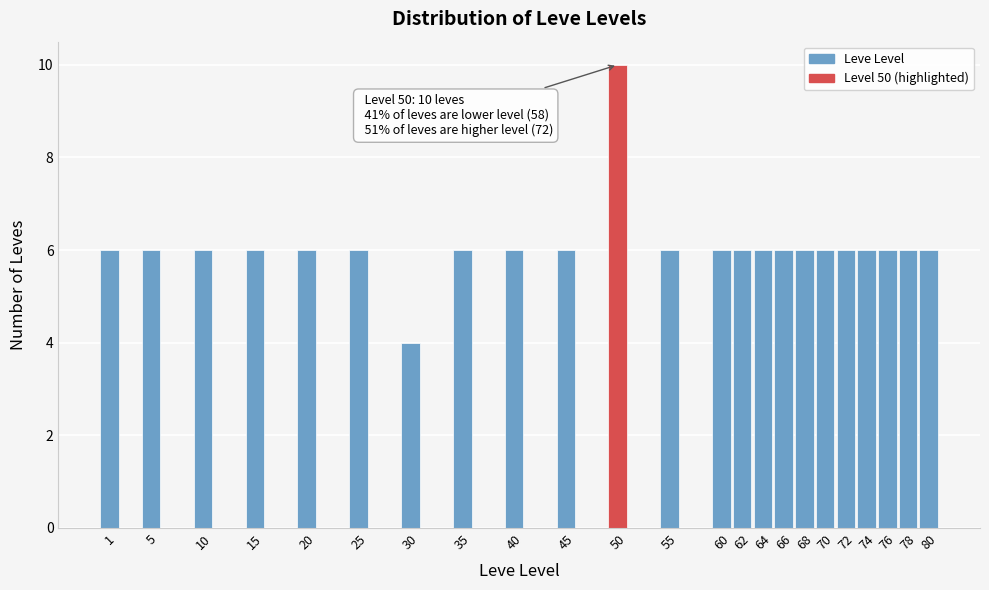

Reading left to right, list all the values displayed in this chart.

1=6	5=6	10=6	15=6	20=6	25=6	30=4	35=6	40=6	45=6	50=10	55=6	60=6	62=6	64=6	66=6	68=6	70=6	72=6	74=6	76=6	78=6	80=6